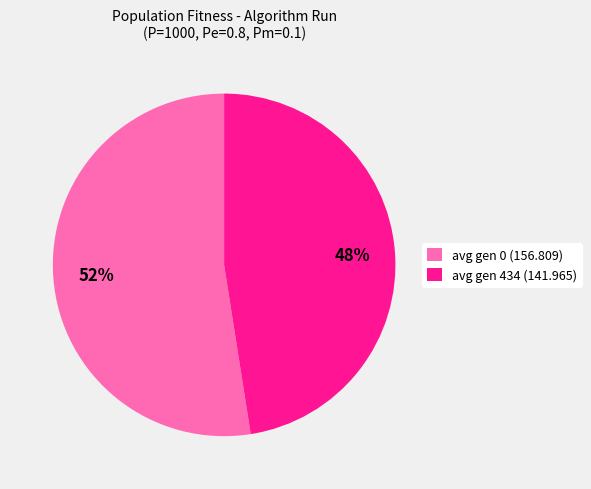

To the nearest percent, what is the combined percentage of avg gen 0 (156.809) and avg gen 434 (141.965)?

100%